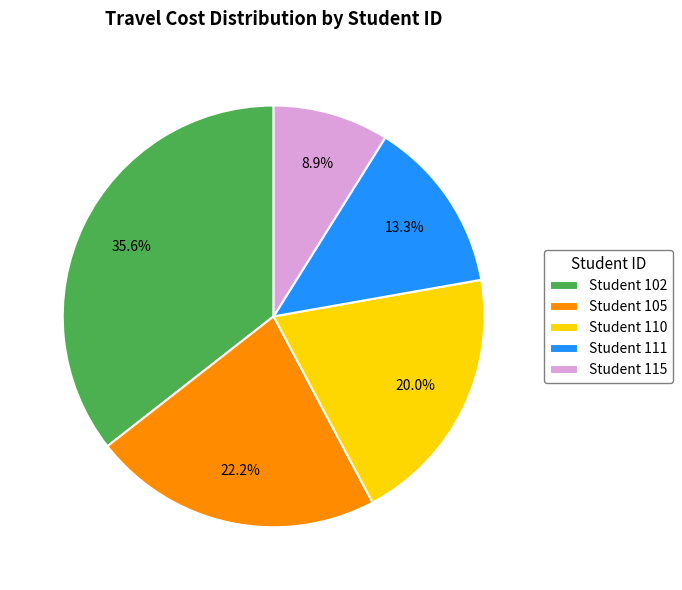

Between Student 105 and Student 102, which is larger?

Student 102